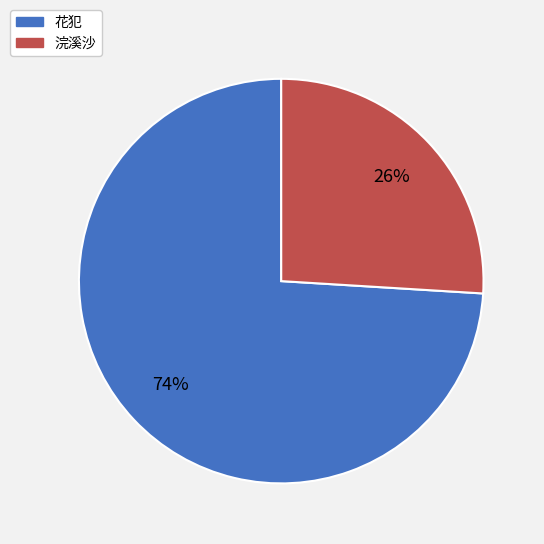

True or false: 浣溪沙 accounts for 26% of the total.

True